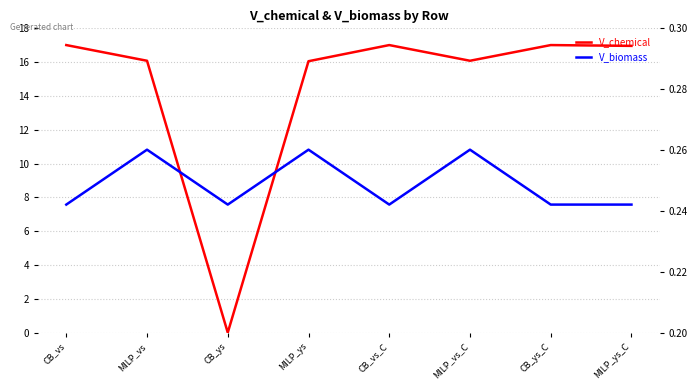

The V_biomass series shows 0.2 at CB_vs. True or false?

True